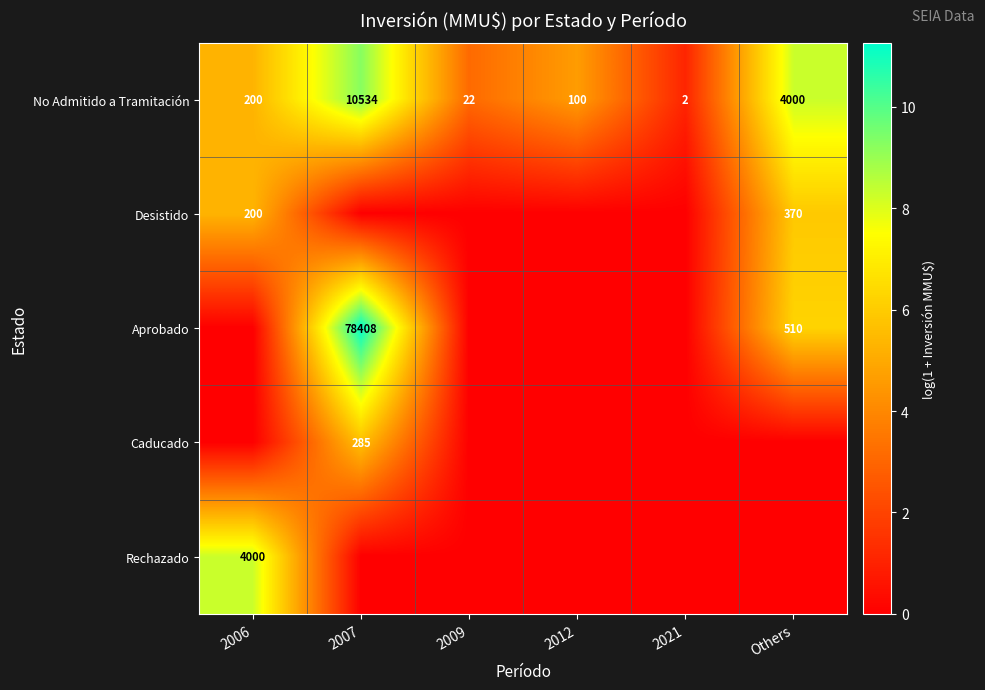

The Aprobado series shows 856 at Others. True or false?

False